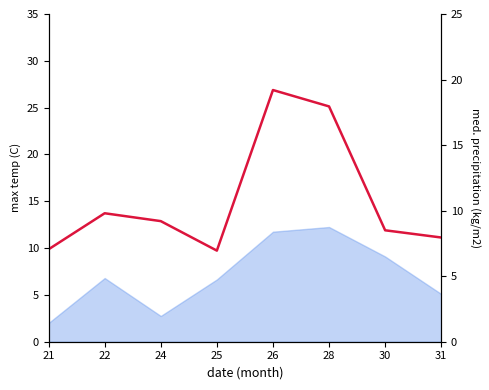

Approximately how many times larger is the value at 25 compared to 24?

0.8